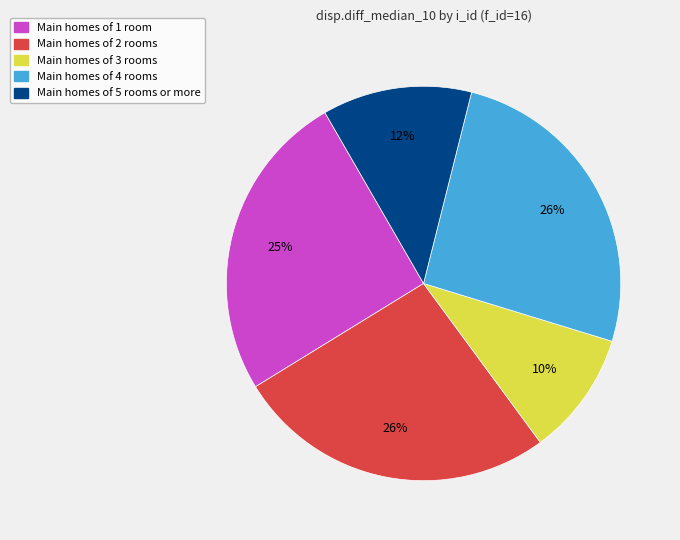

Which category has the smallest portion of the pie?

Main homes of 3 rooms